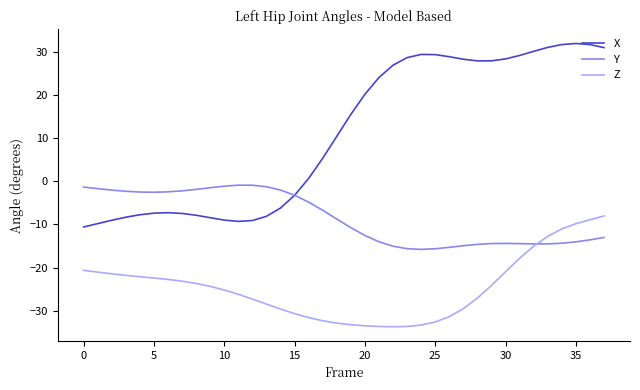

Which series has the largest total across all categories?

X